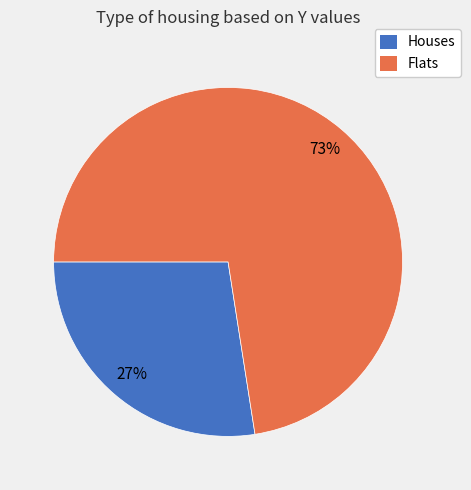

What is the smallest slice in the pie chart?

Houses